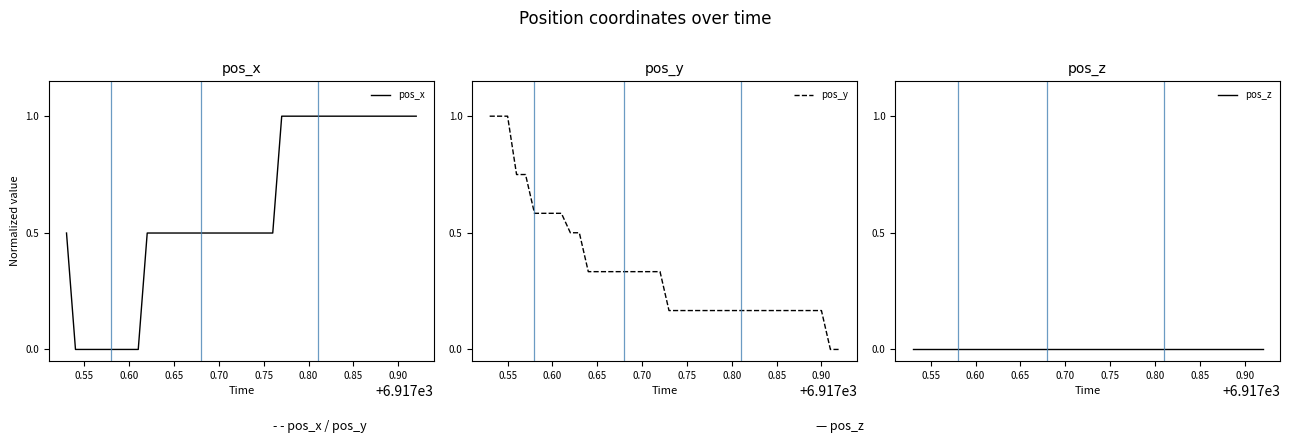

True or false: pos_x and pos_z intersect in this chart.

False